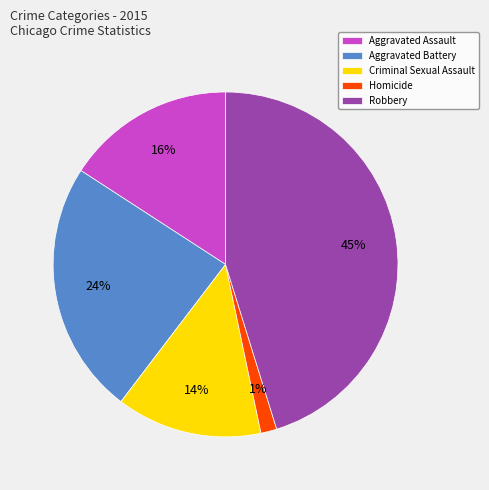

Between Robbery and Homicide, which is larger?

Robbery